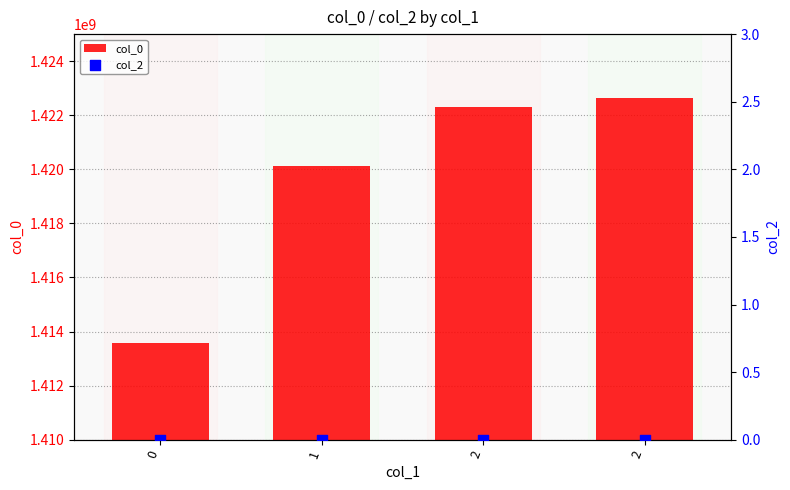

Which series has the largest total across all categories?

col_0